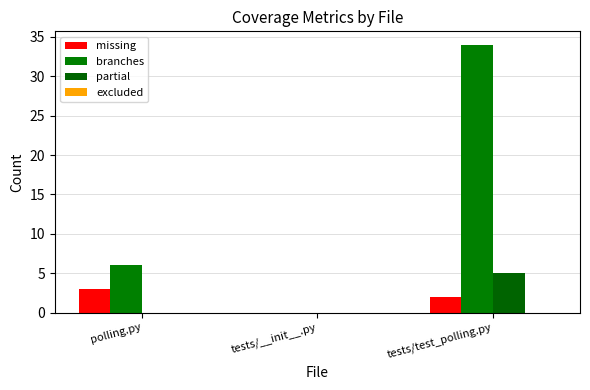

Are the bars grouped side by side (vs. stacked)?

Yes